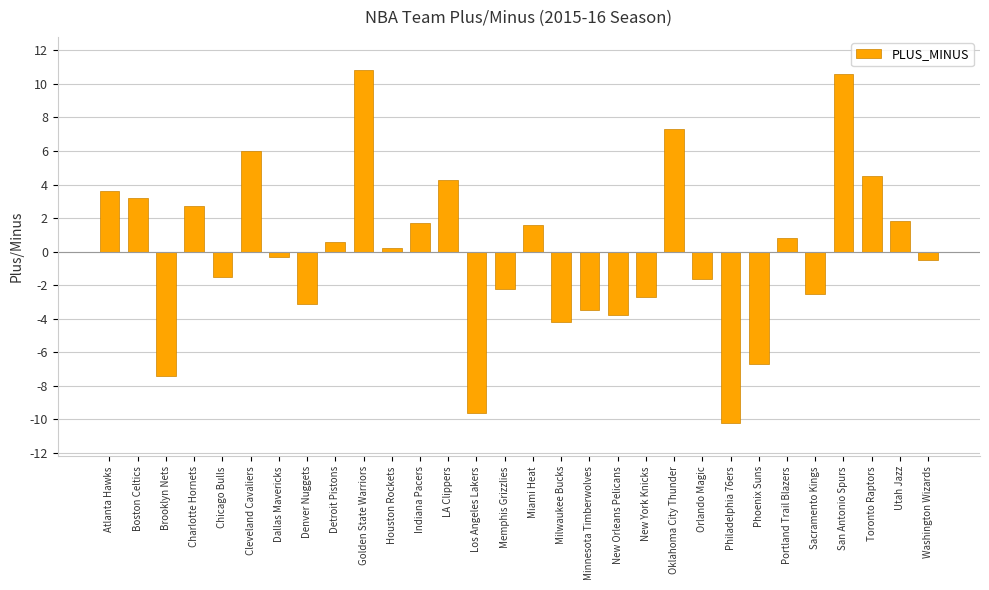

Read the value at Phoenix Suns.

-6.7